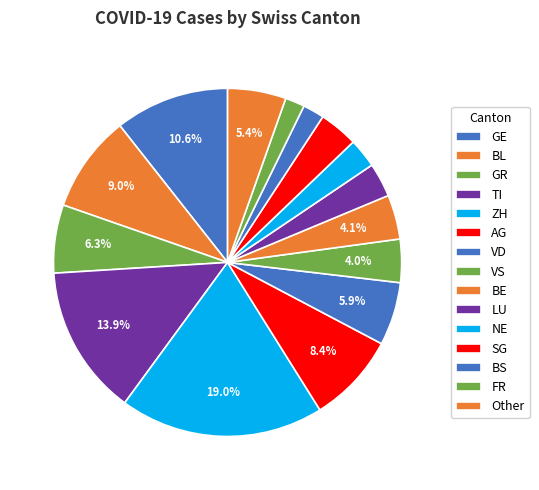

What percentage is the ZH slice, to the nearest percent?

19%